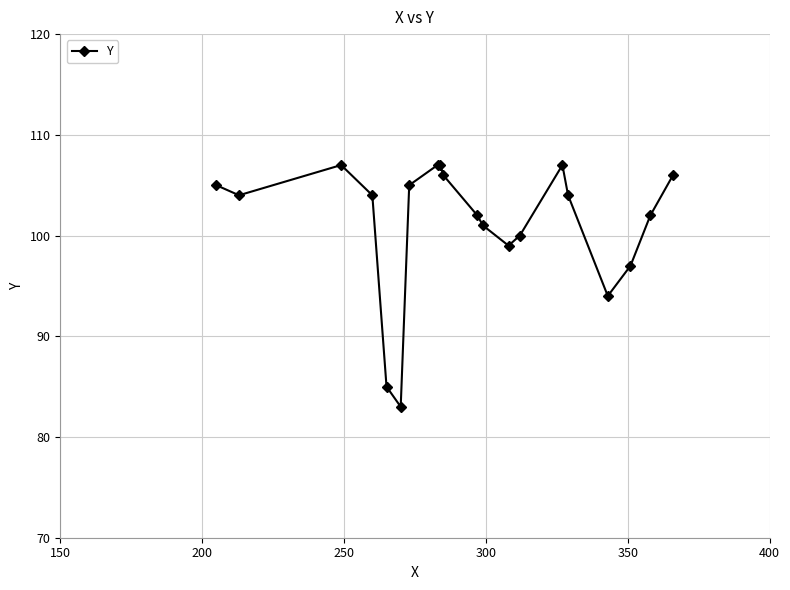

What is the maximum value shown in the chart?

107